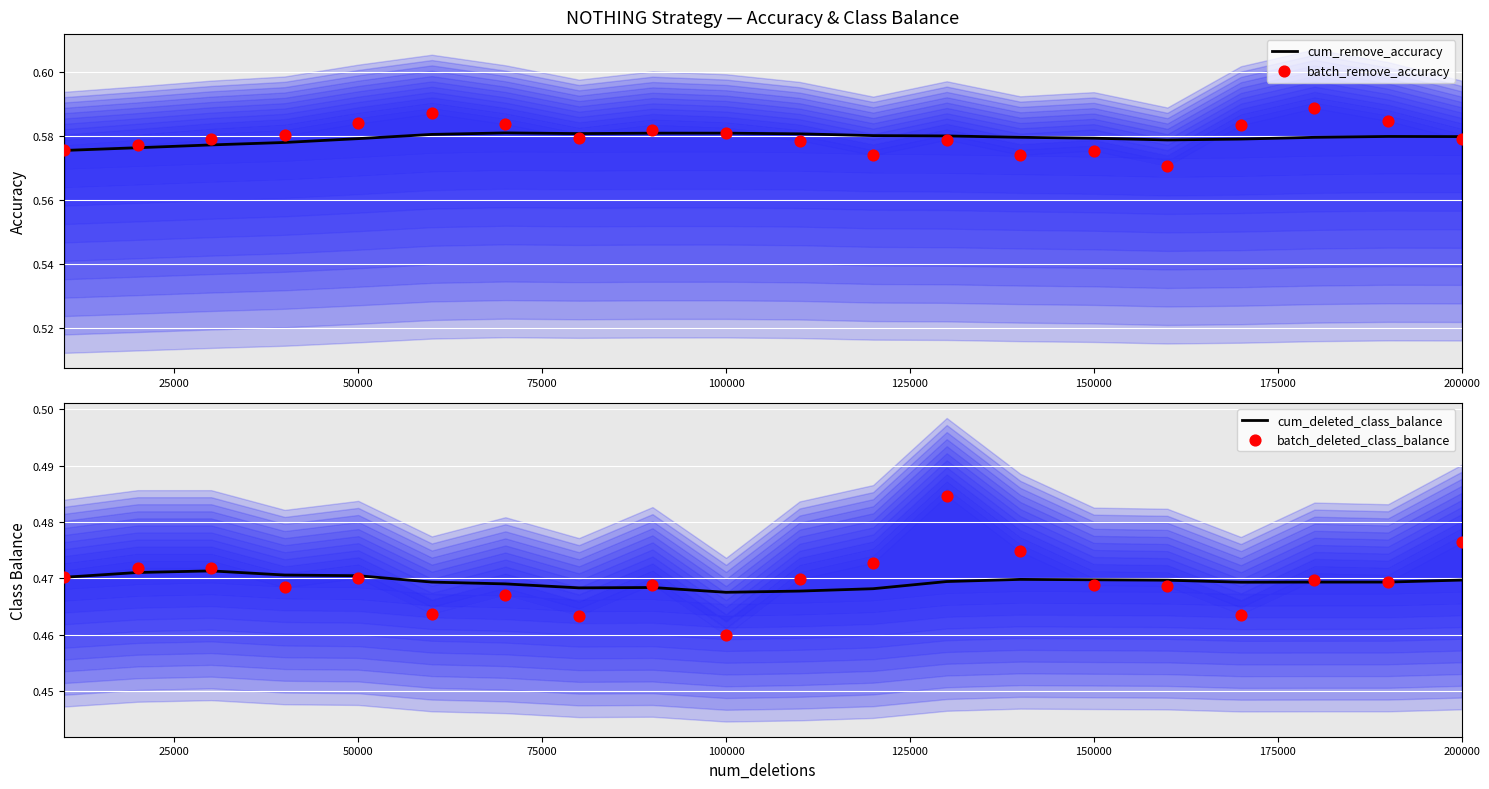

Which series contains the lowest Y value?

batch_deleted_class_balance